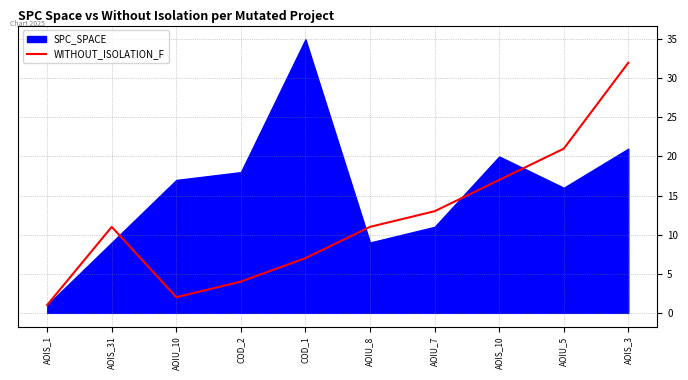

Which has a higher value, AOIU_8 or AOIS_1?

AOIU_8